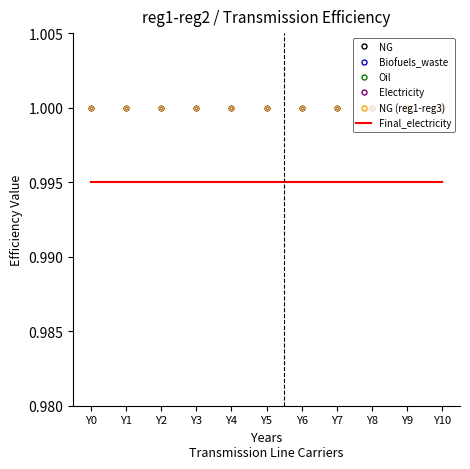

Is this an area chart (filled region under the line)?

No